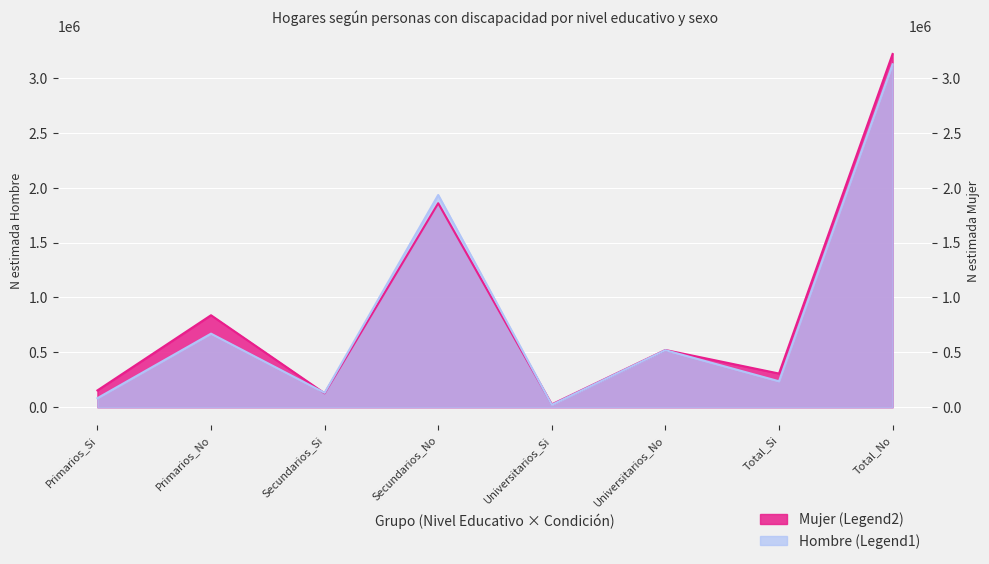

Reading right to left, what are all the values shown in this chart?

Hombre_N_estimada: Total_No=3124036	Total_Si=236855	Universitarios_No=520144	Universitarios_Si=22410	Secundarios_No=1933443	Secundarios_Si=131631	Primarios_No=670449	Primarios_Si=82814
Mujer_N_estimada: Total_No=3217921	Total_Si=307133	Universitarios_No=521561	Universitarios_Si=26652	Secundarios_No=1858232	Secundarios_Si=127079	Primarios_No=838128	Primarios_Si=153402